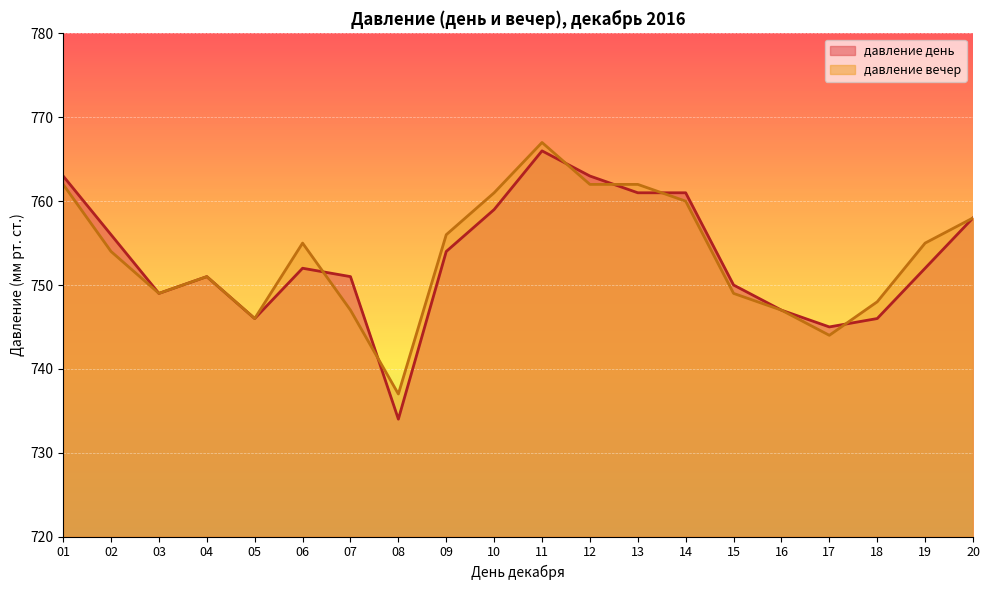

The давление день series shows 1045 at 08. True or false?

False